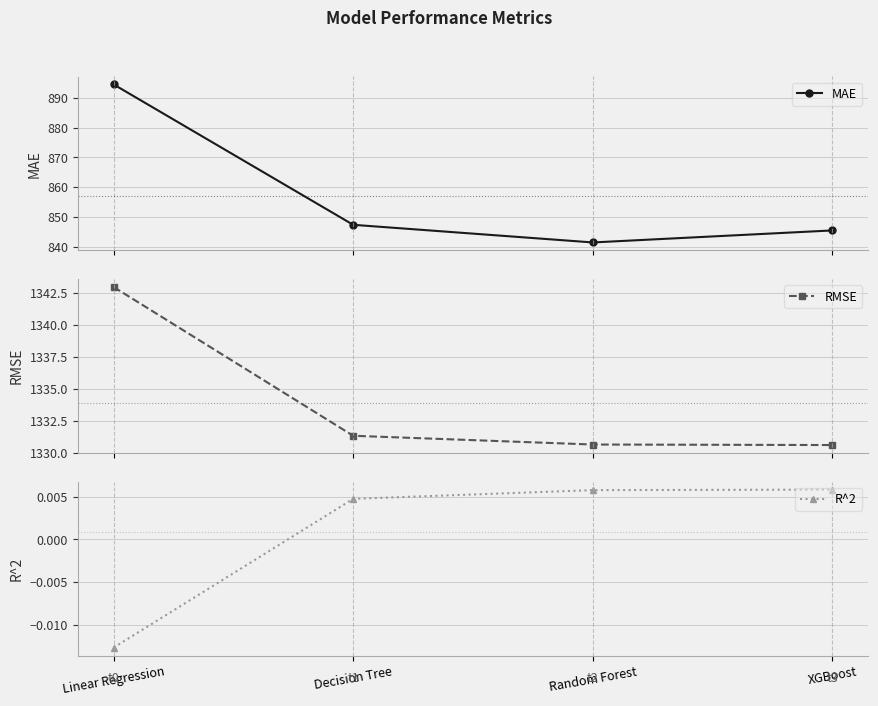

True or false: MAE and R^2 cross at least once.

False